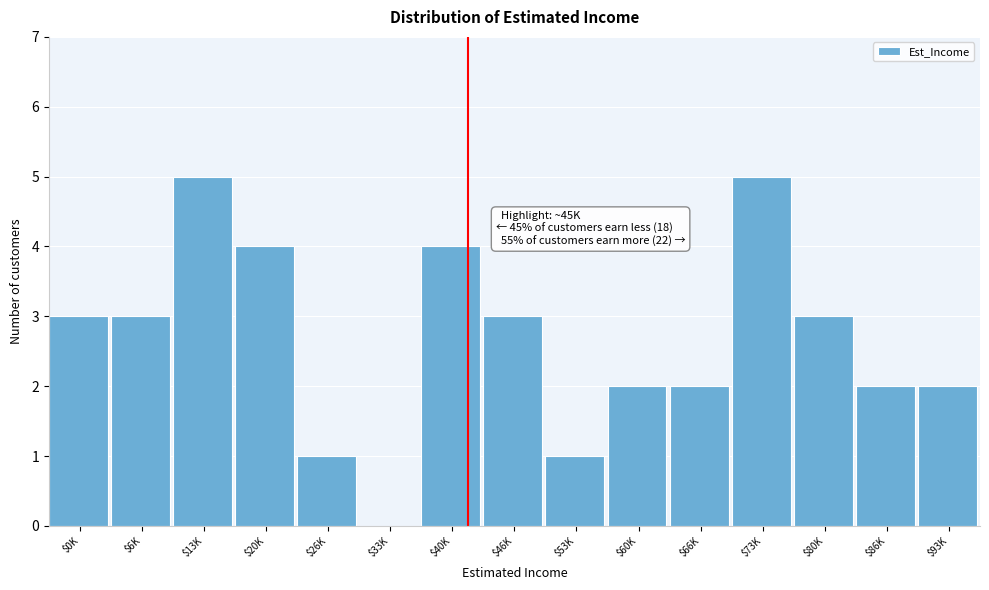

The value at $6K is 2. True or false?

False